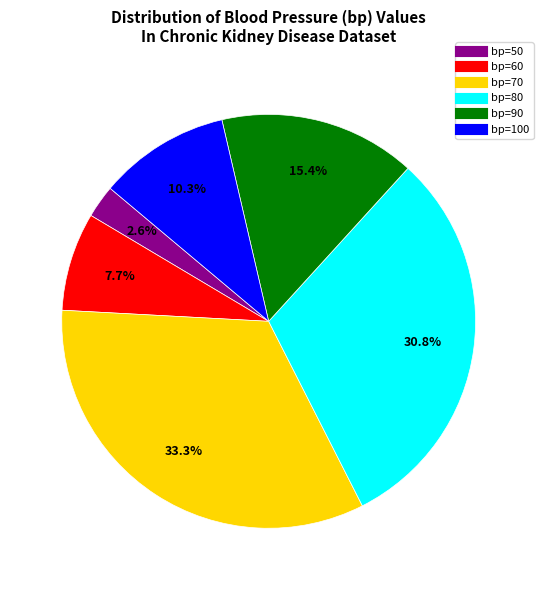

How many slices are in this pie chart?

6